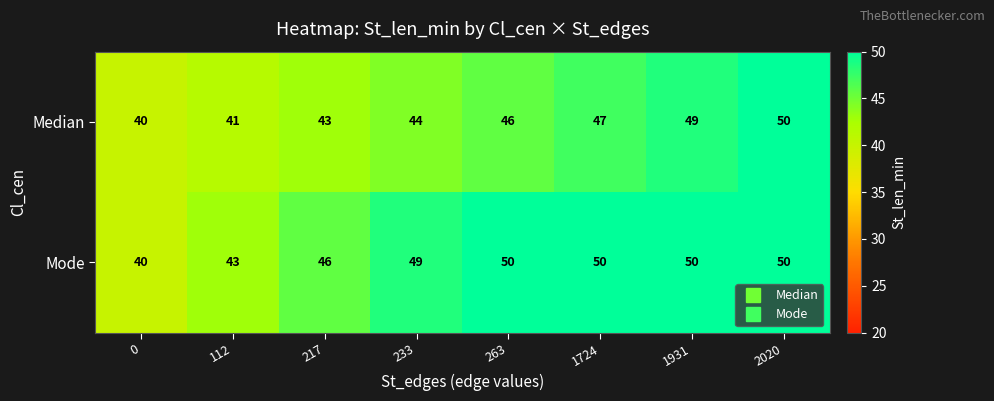

At how many categories does at least one series exceed 47?

5